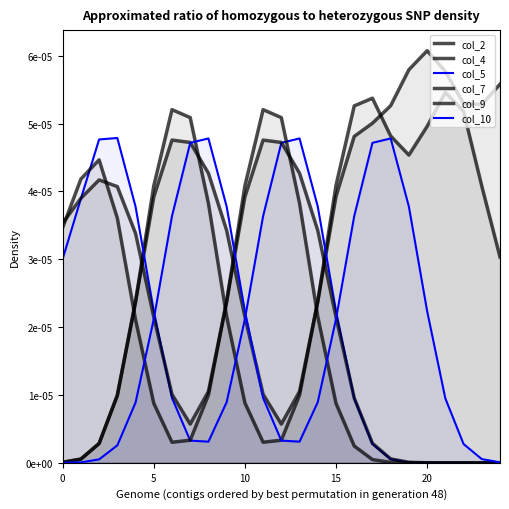

After their last crossing, which series has the higher values: col_9 or col_10?

col_10